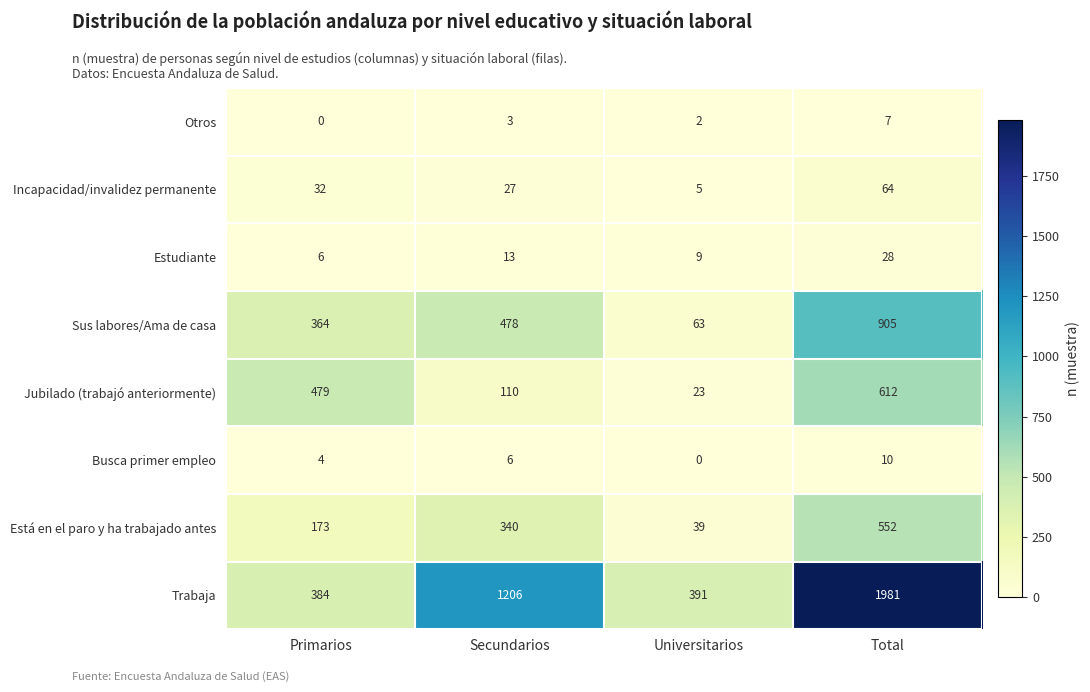

Which series has the largest total across all categories?

Trabaja